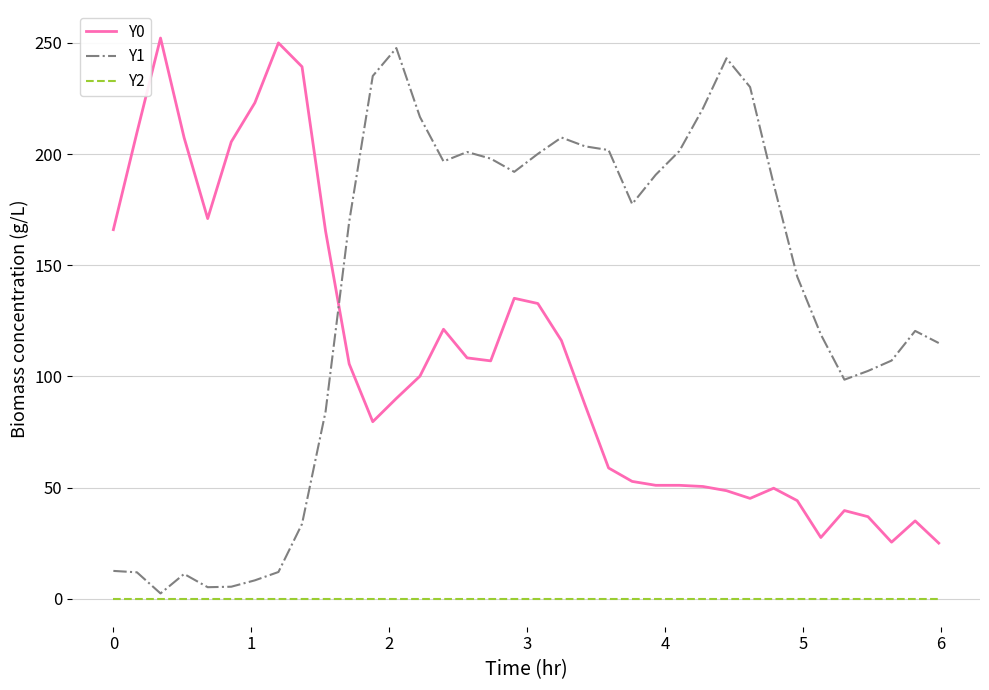

True or false: Y2 and Y0 cross at least once.

False